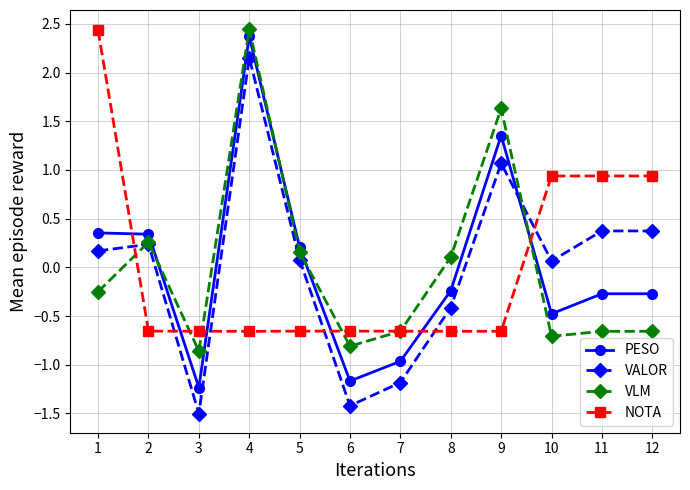

How many intersections are there between VLM and PESO?

4